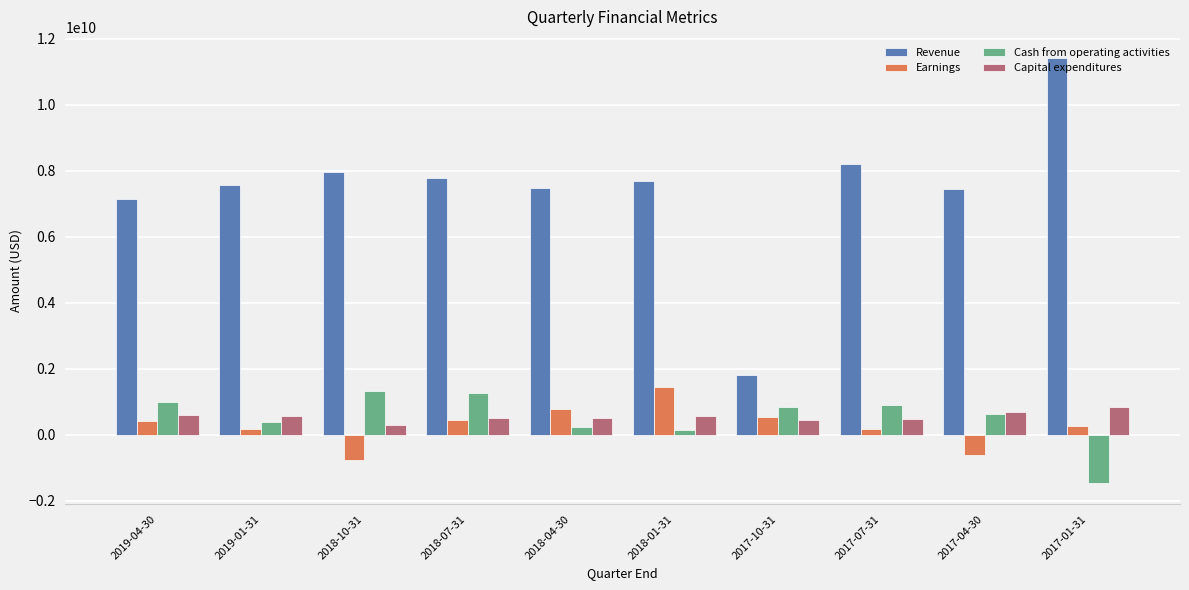

At how many categories does at least one series exceed 3213975000?

9